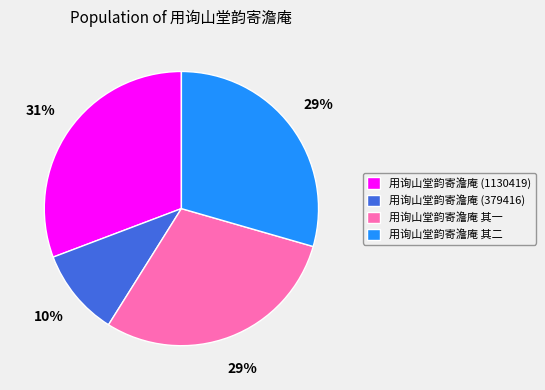

How many segments does this pie chart have?

4